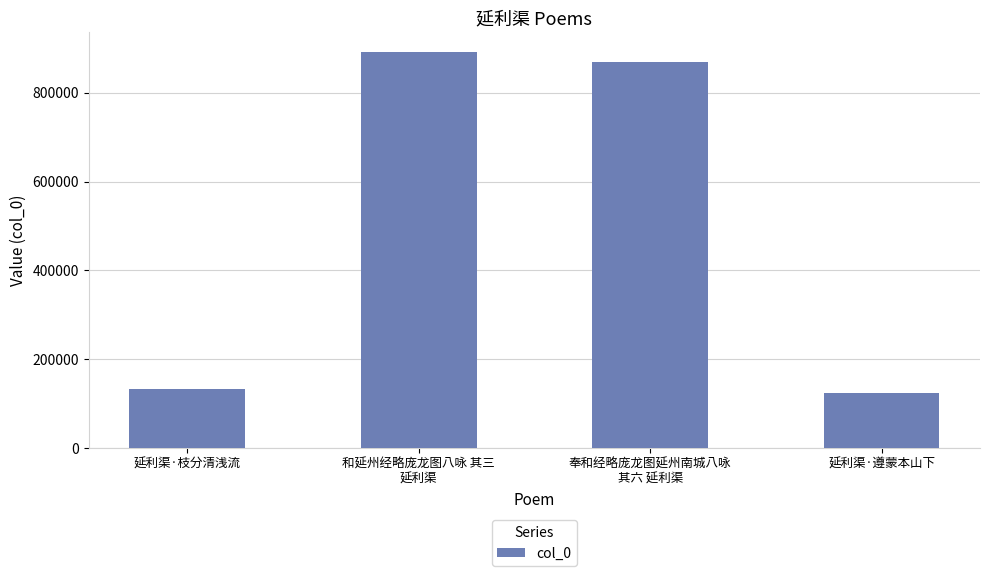

Count the number of categories in the chart.

4